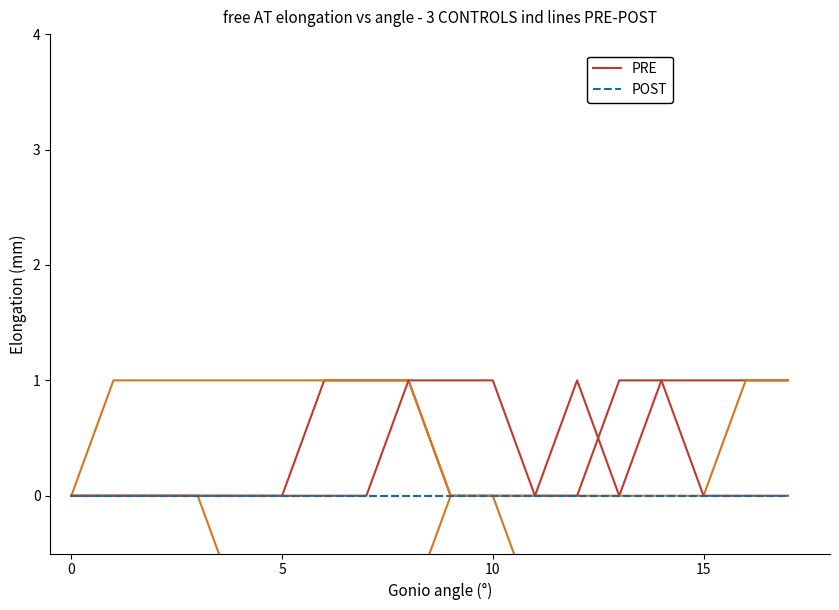

What is the approximate value of PRE at 10?

1